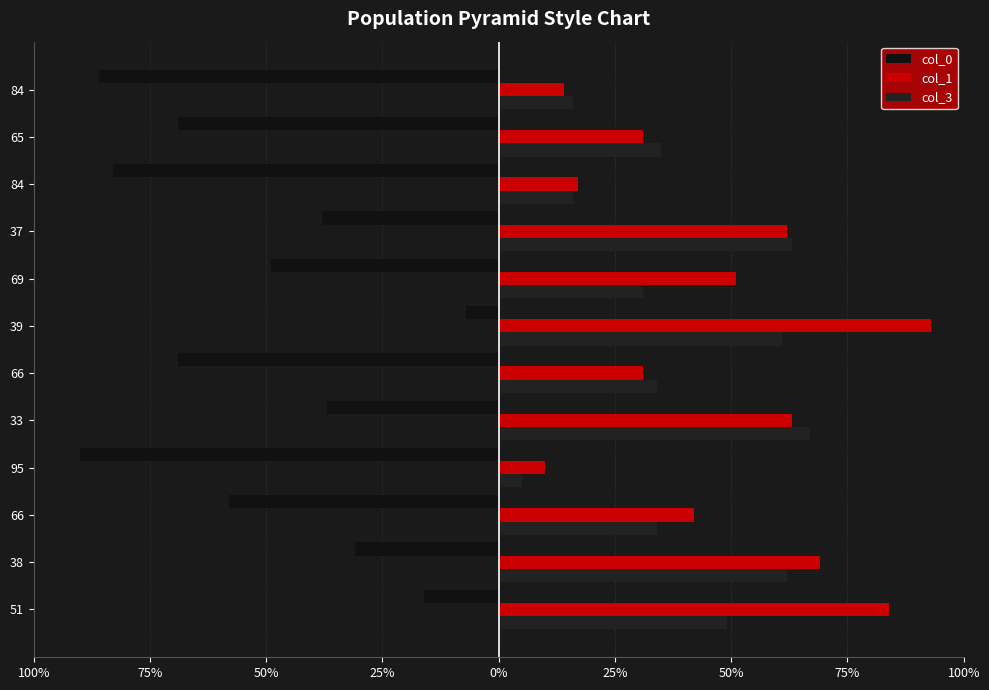

What is the average value of the col_3 series?

39